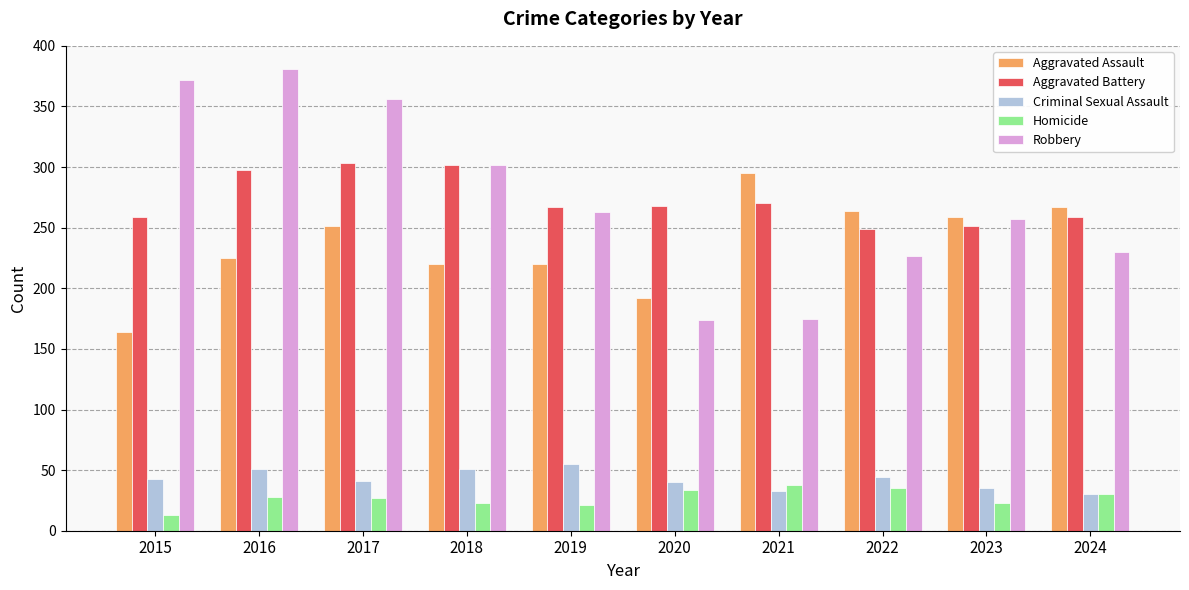

Rank the series at 2015 from lowest to highest value.

Homicide, Criminal Sexual Assault, Aggravated Assault, Aggravated Battery, Robbery